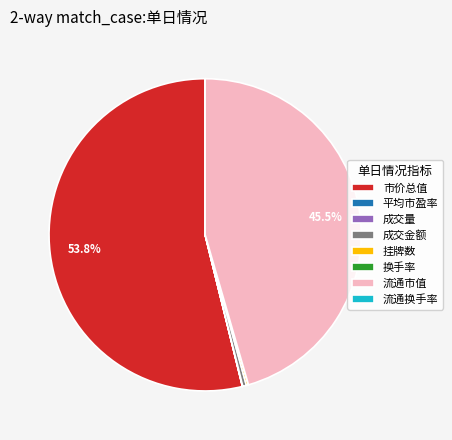

Which has a higher value, 成交金额 or 市价总值?

市价总值